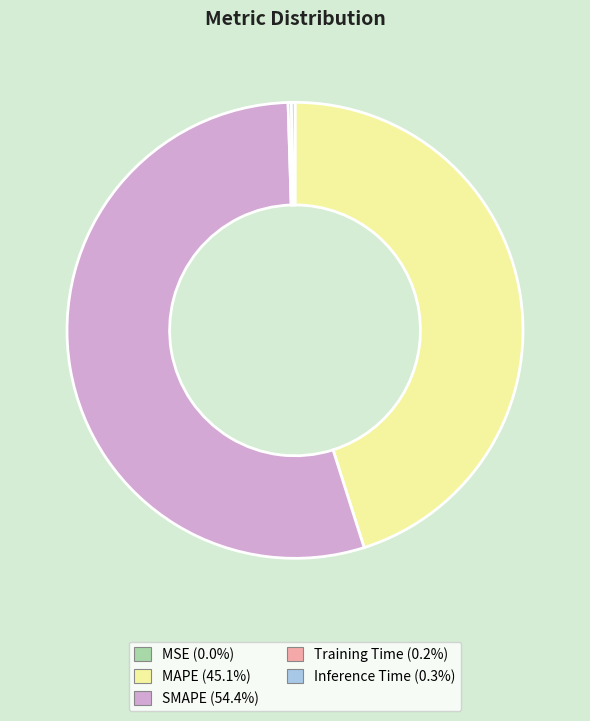

Which category accounts for the majority?

SMAPE